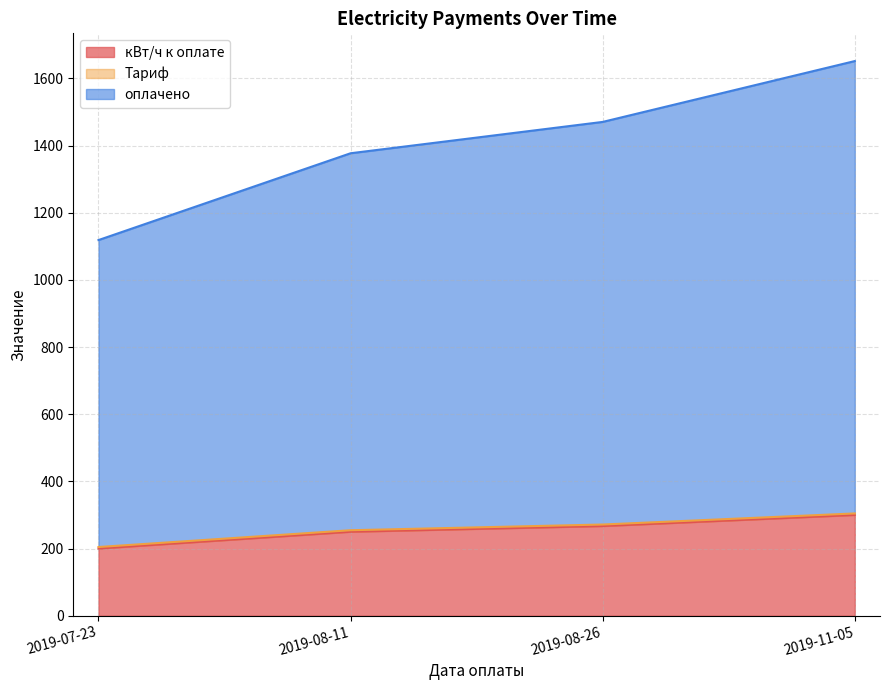

The value of кВт/ч к оплате at 2019-11-05 is 490.0. True or false?

False